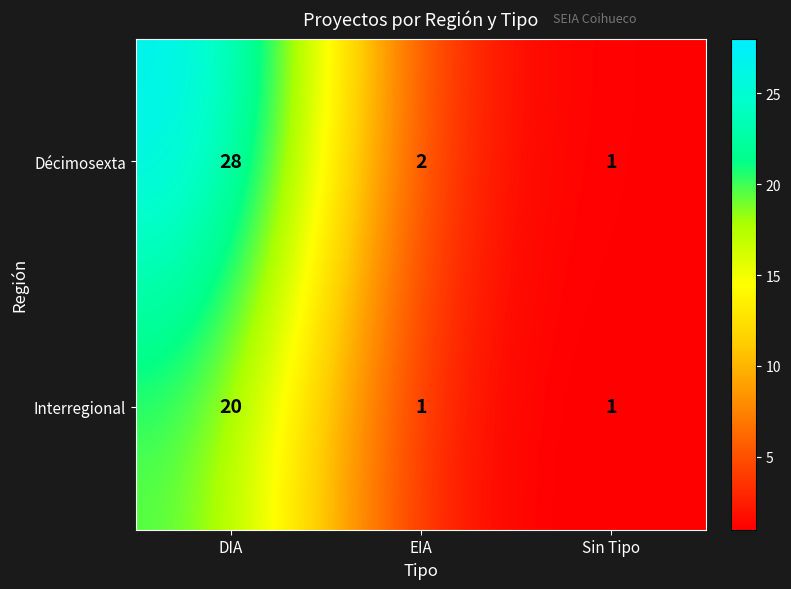

Which label corresponds to the largest value in the chart?

DIA